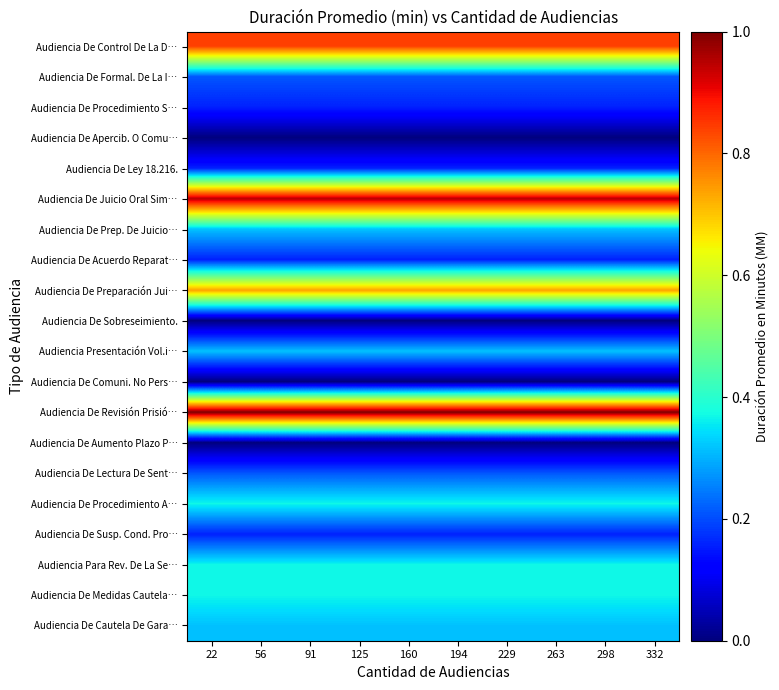

Rank the series by their maximum value, from highest to lowest.

Audiencia De Revisión Prisió…, Audiencia De Juicio Oral Sim…, Audiencia De Control De La D…, Audiencia De Preparación Jui…, Audiencia De Procedimiento A…, Audiencia Para Rev. De La Se…, Audiencia De Medidas Cautela…, Audiencia De Prep. De Juicio…, Audiencia Presentación Vol.i…, Audiencia De Cautela De Gara…, Audiencia De Formal. De La I…, Audiencia De Lectura De Sent…, Audiencia De Procedimiento S…, Audiencia De Ley 18.216., Audiencia De Acuerdo Reparat…, Audiencia De Susp. Cond. Pro…, Audiencia De Apercib. O Comu…, Audiencia De Sobreseimiento., Audiencia De Comuni. No Pers…, Audiencia De Aumento Plazo P…